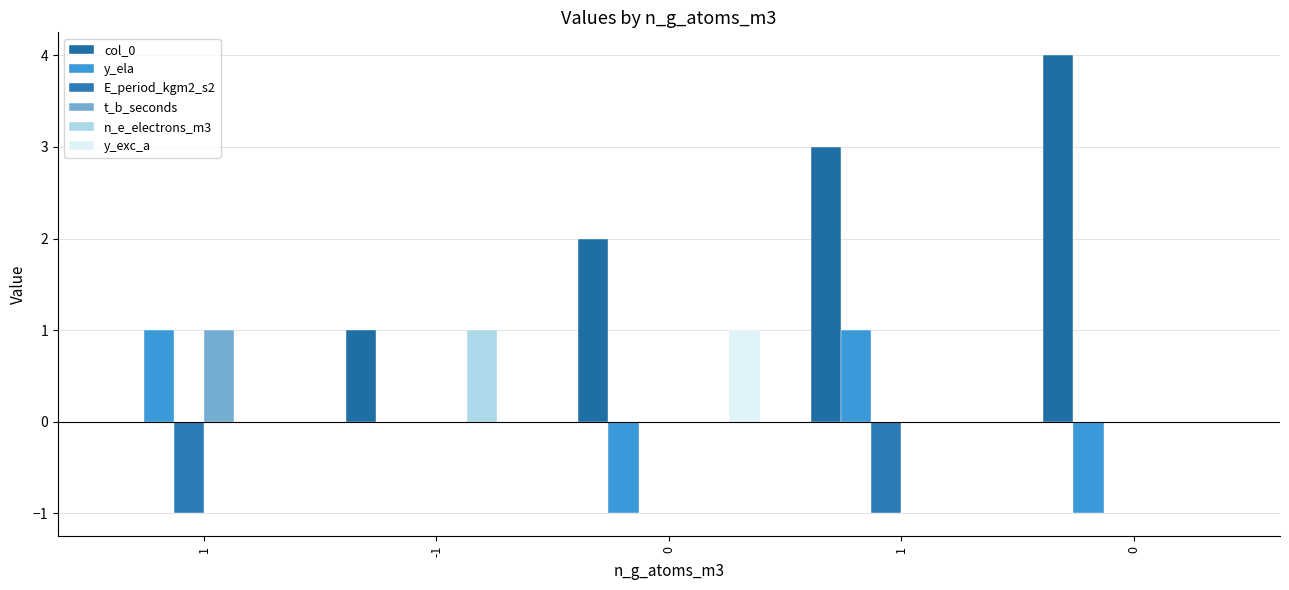

Rank the categories by y_ela value from lowest to highest.

0, 0, -1, 1, 1